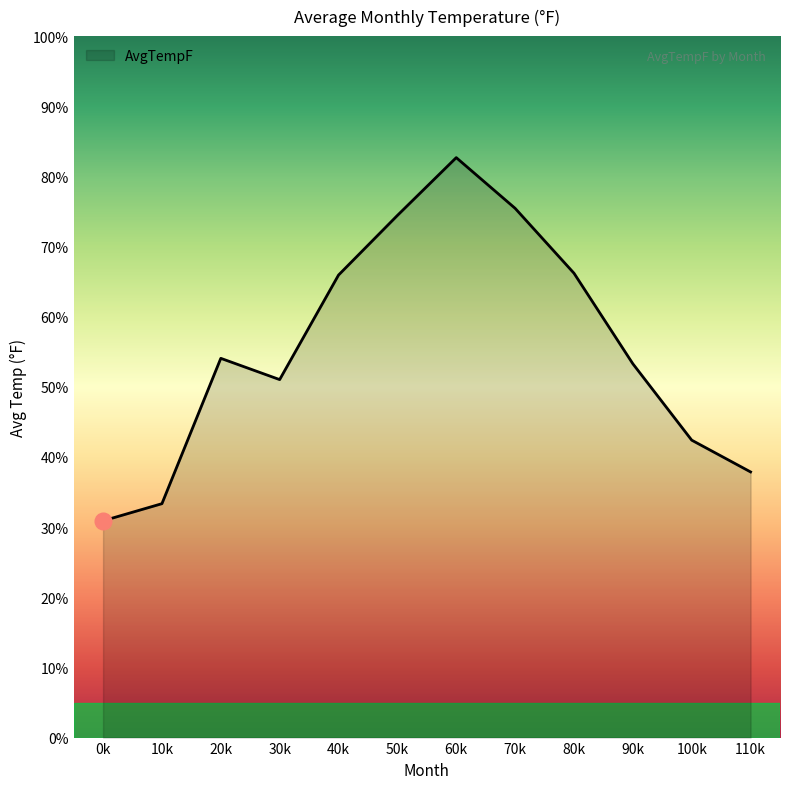

How many lines are shown in the chart?

1